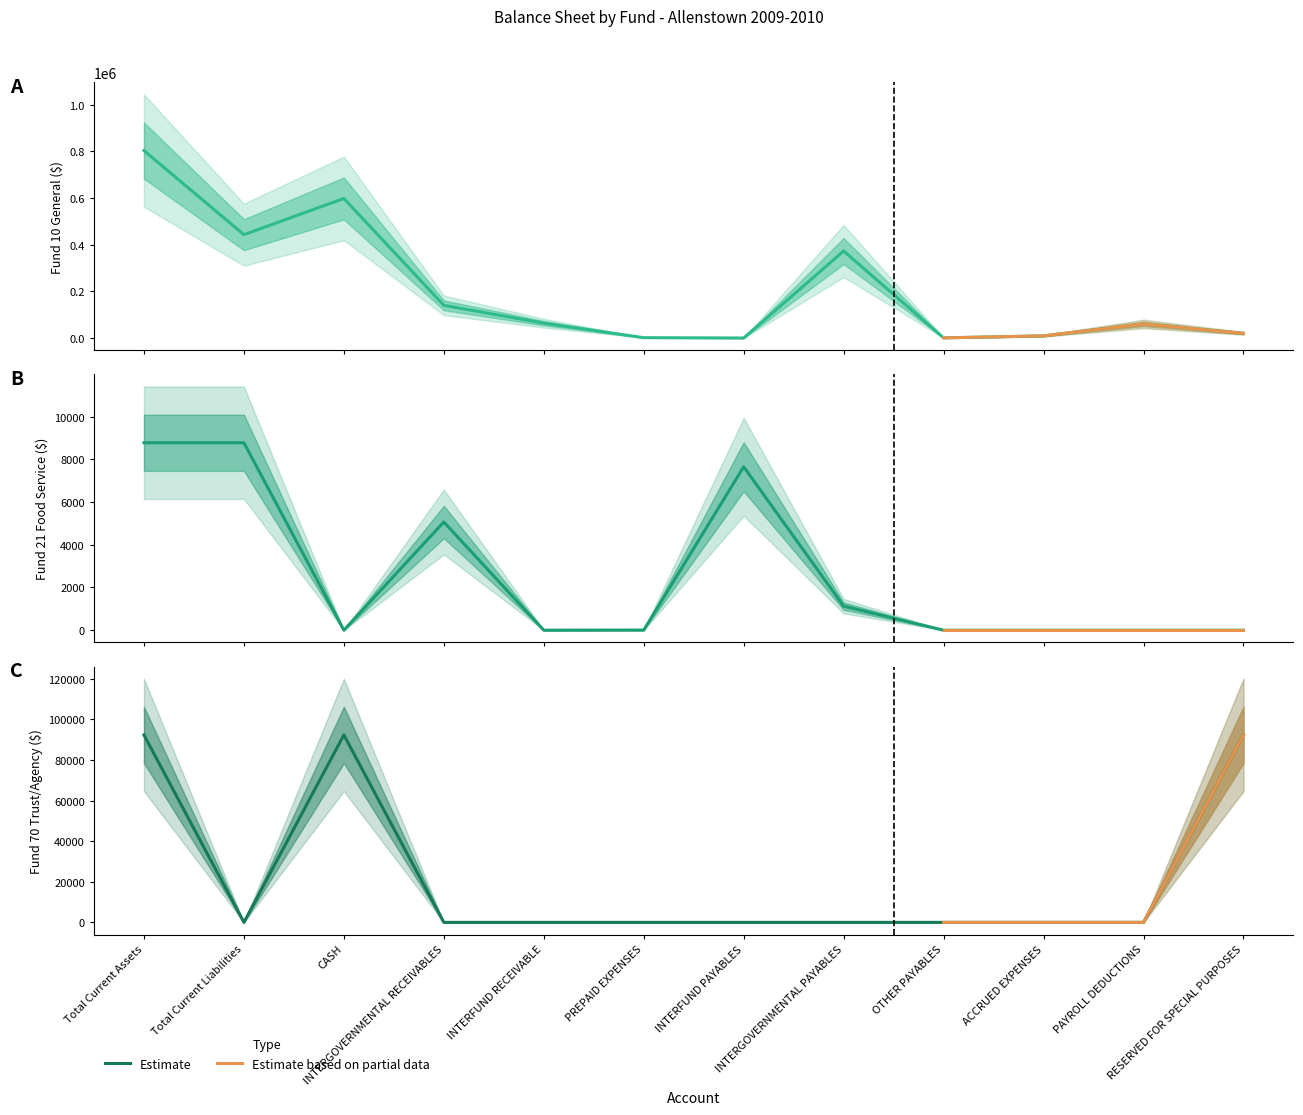

Where do Fund 21 Food Service and Fund 70 Trust/Agency first cross each other?

Total Current Assets and Total Current Liabilities